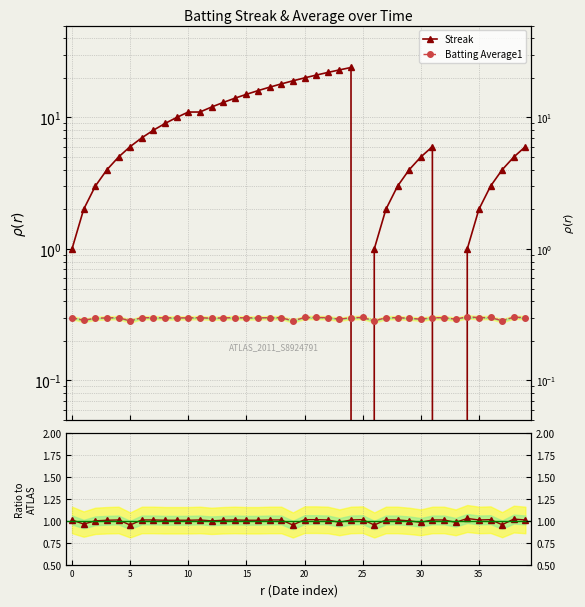

True or false: Streak ratio has a value of 0.6 at 5.

False